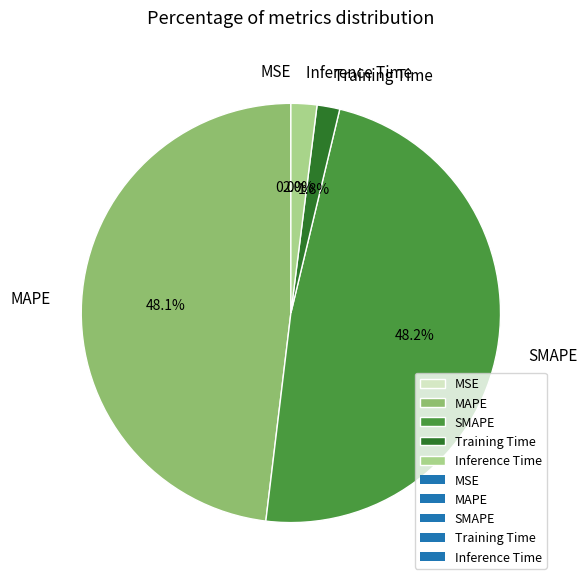

Combined, do MAPE and SMAPE account for over 50%?

Yes